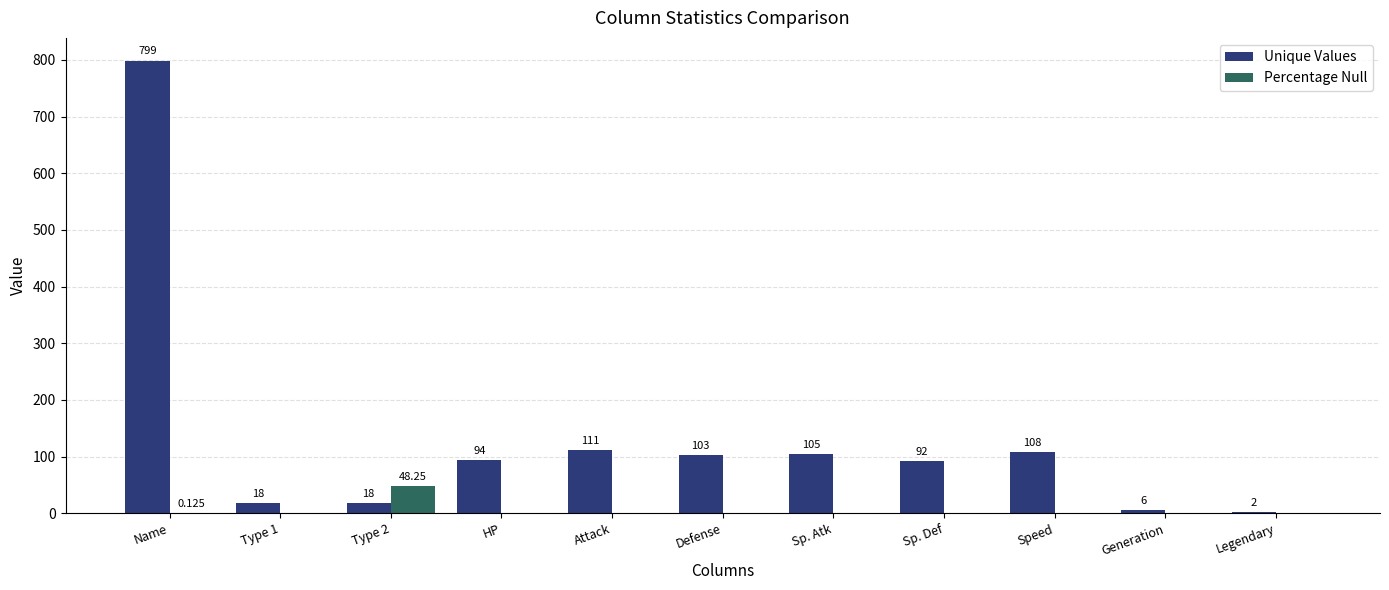

How many groups of bars are there?

11